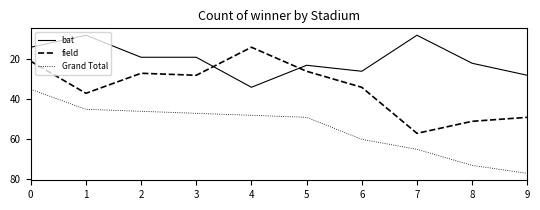

Which category has the highest value in the bat series?

4